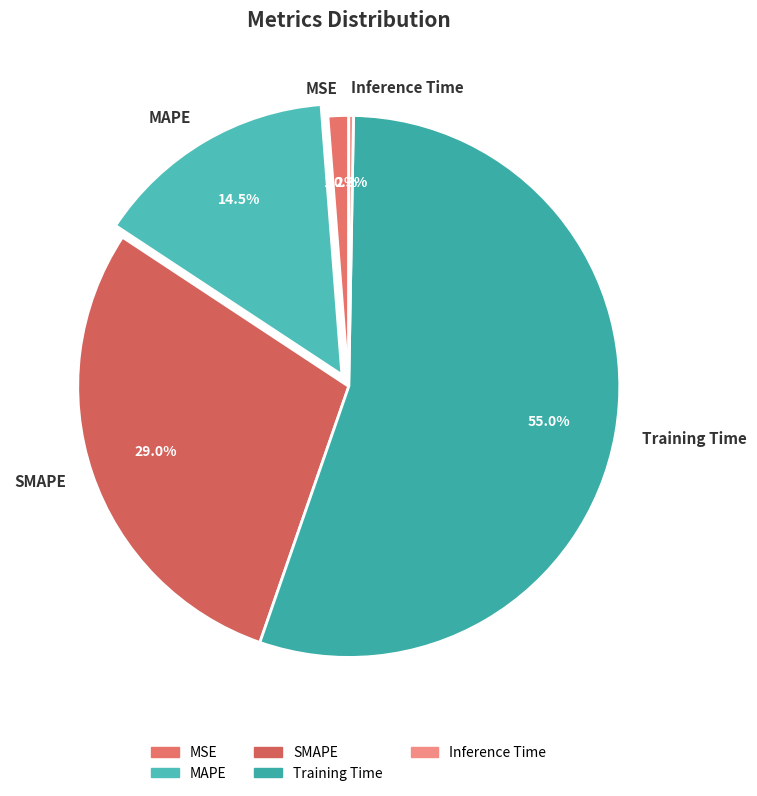

Does any single category account for the majority?

Yes